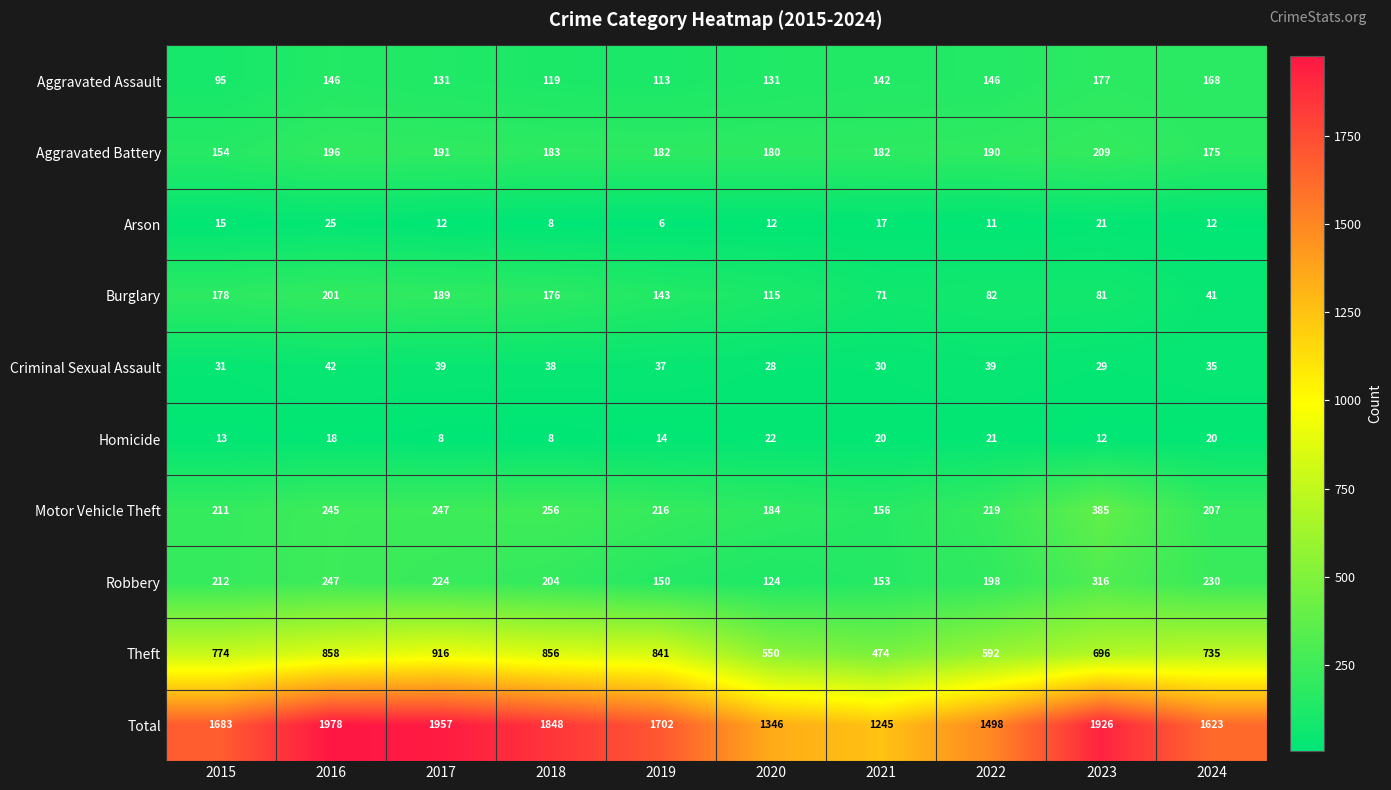

What is the difference between the second highest and minimum values in the Arson series?

15